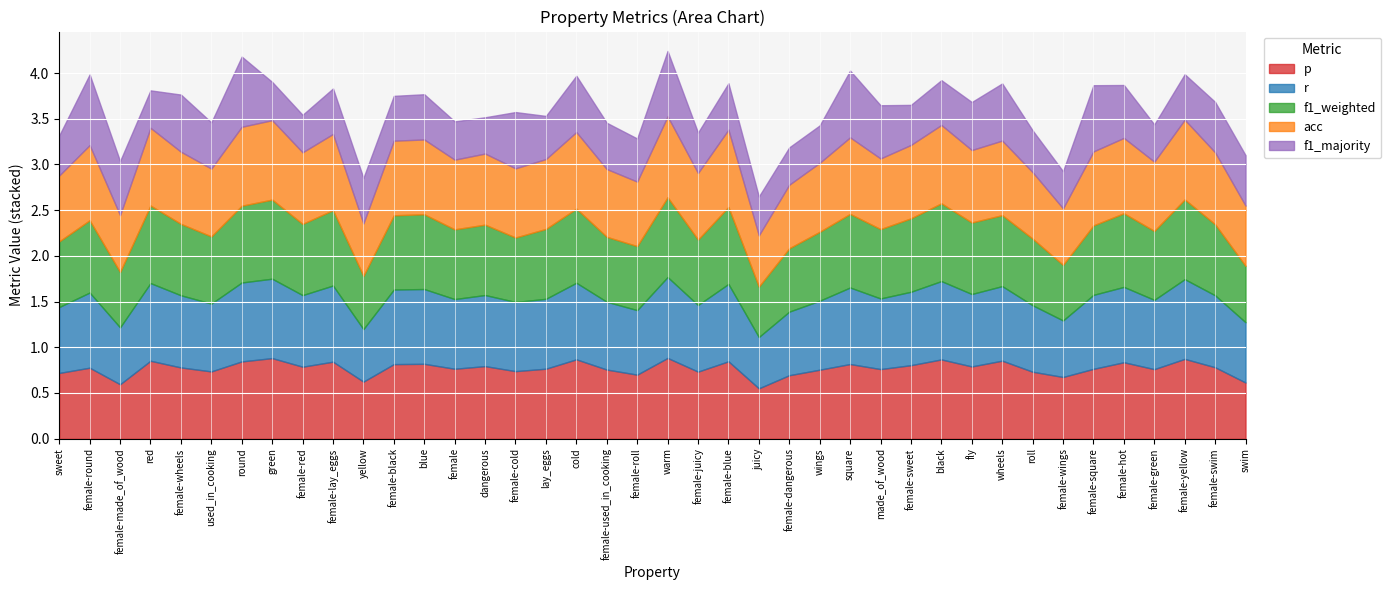

At how many categories does at least one series exceed 0?

40